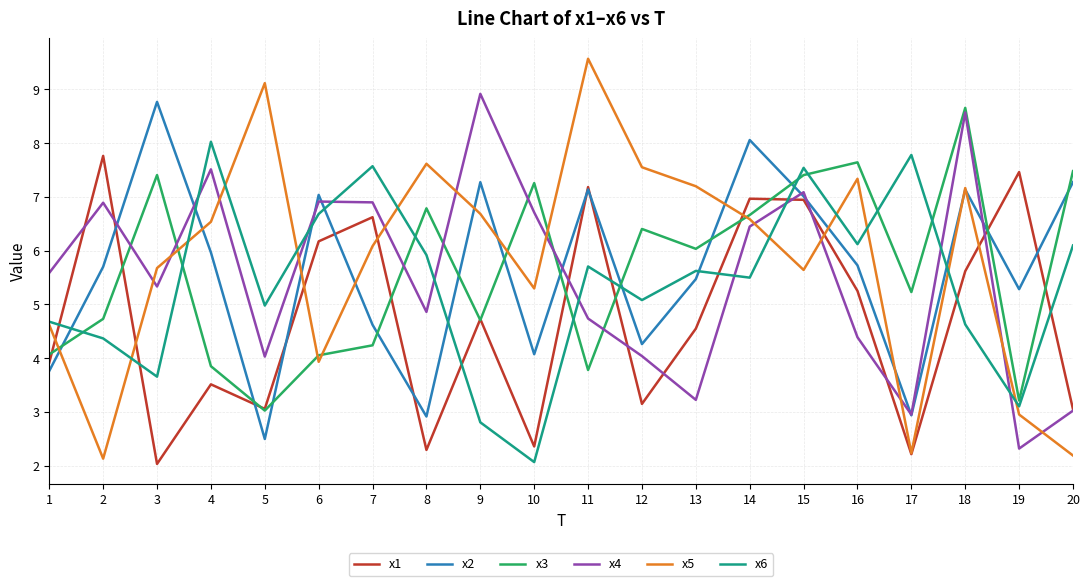

Between 10 and 17, which series saw the biggest shift?

x6